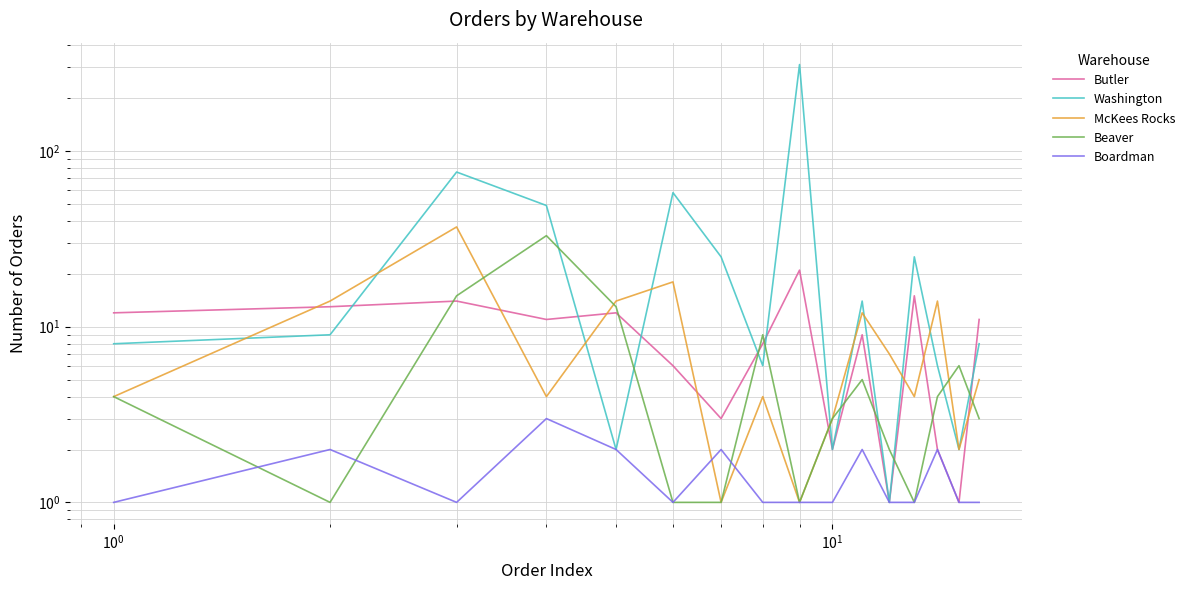

Count the Boardman values in the range 1 to 2.

15